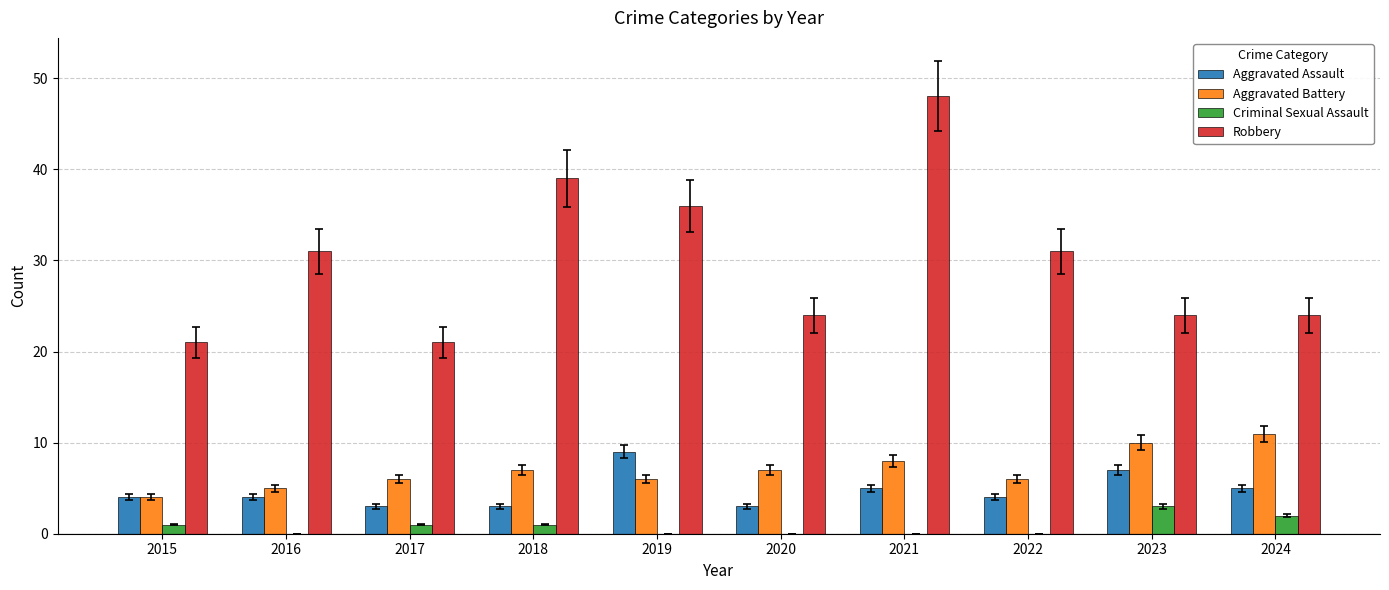

What is the sum of all Robbery values?

299